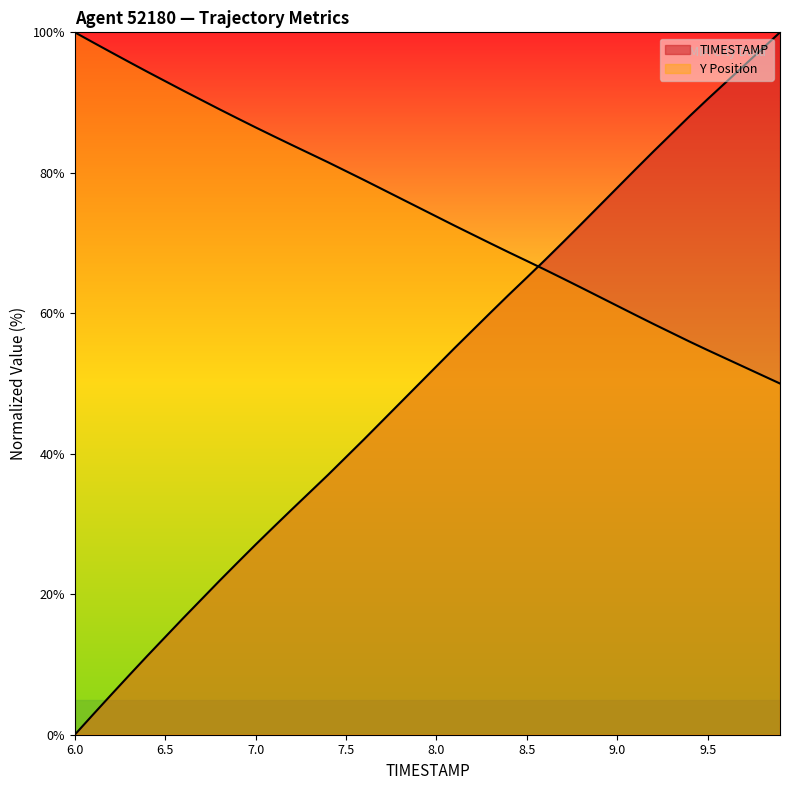

What is the lowest value of the Y series?

50.0